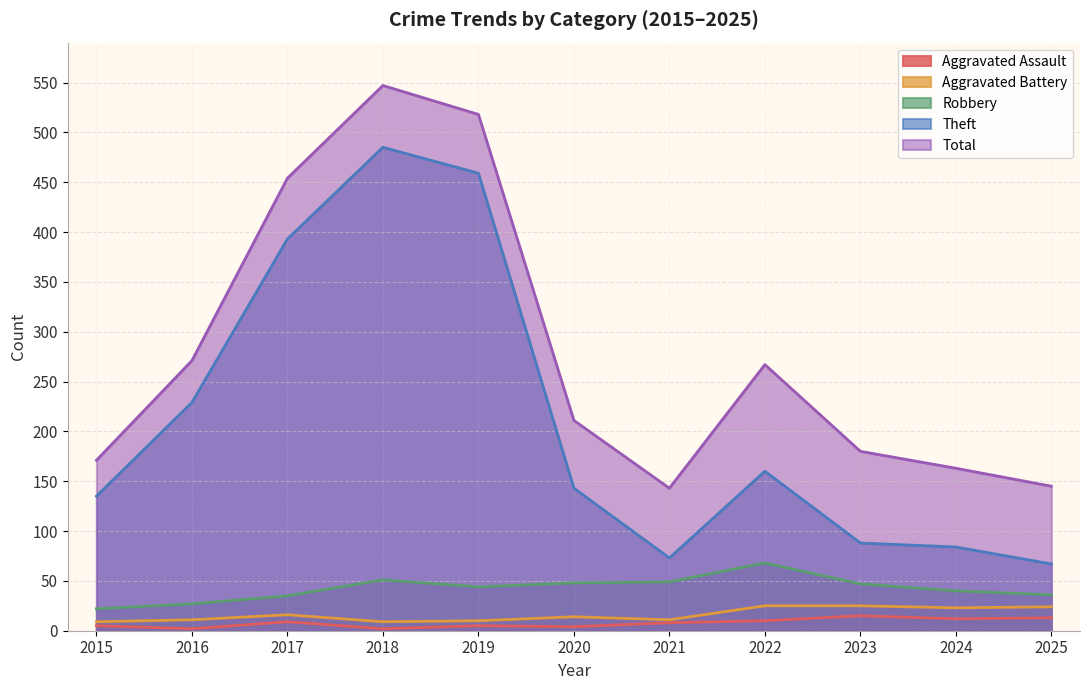

What is the difference between the highest and lowest values at 2017?

445